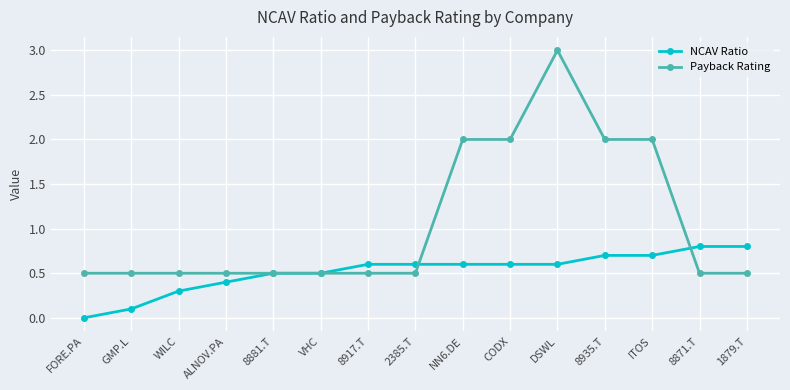

Does the chart display data point markers on the line(s)?

Yes